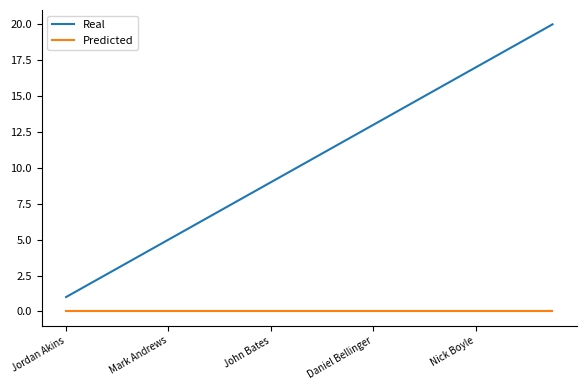

List the series in order of their peak value, highest first.

Real, Predicted